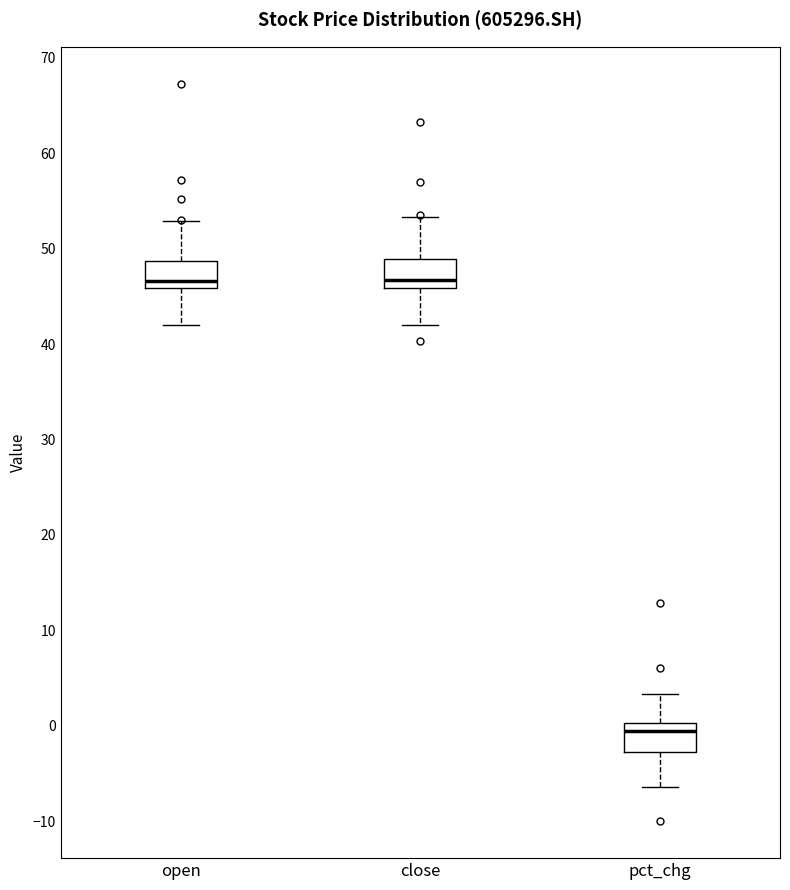

Where is the upper edge of the box for pct_chg on the y-axis? The values are not printed on the chart, so give them approximately, as read against the axis.

0